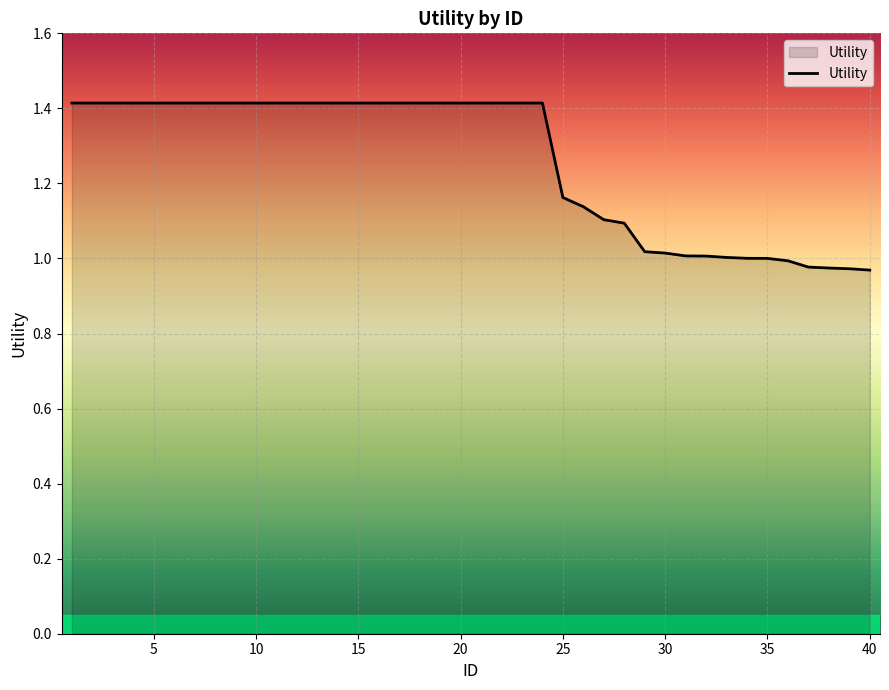

What is the maximum value shown in the chart?

1.4